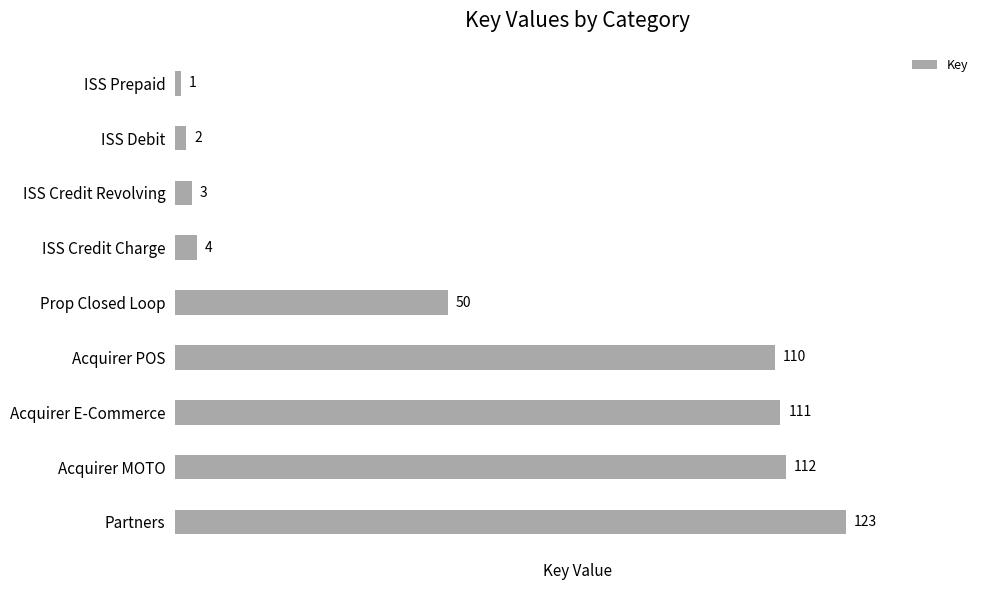

True or false: the data shows 1 at ISS Prepaid.

True